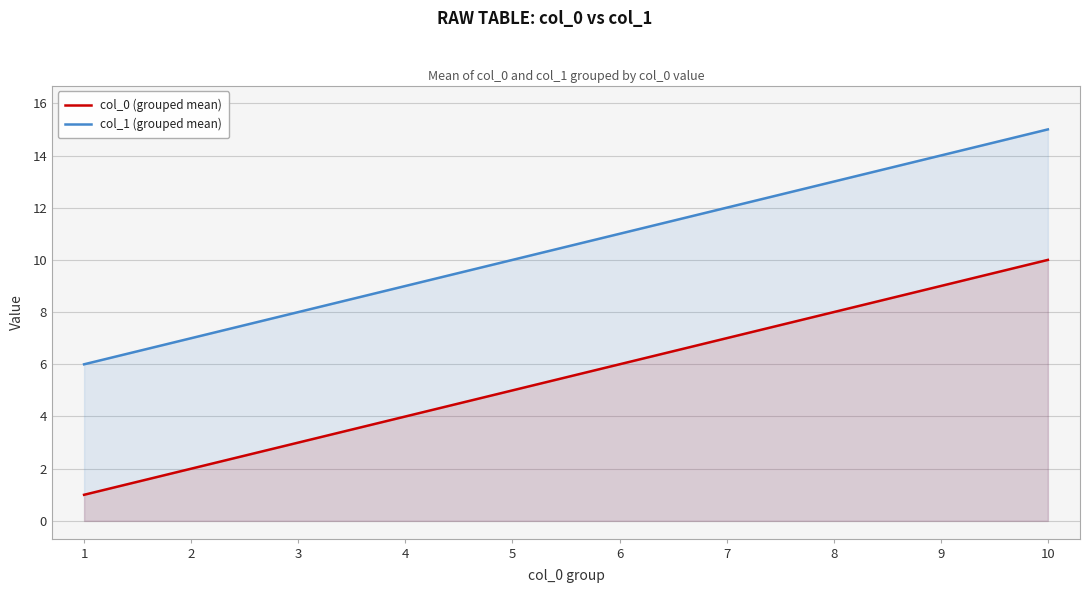

At which category does the chart reach its peak across all series?

10